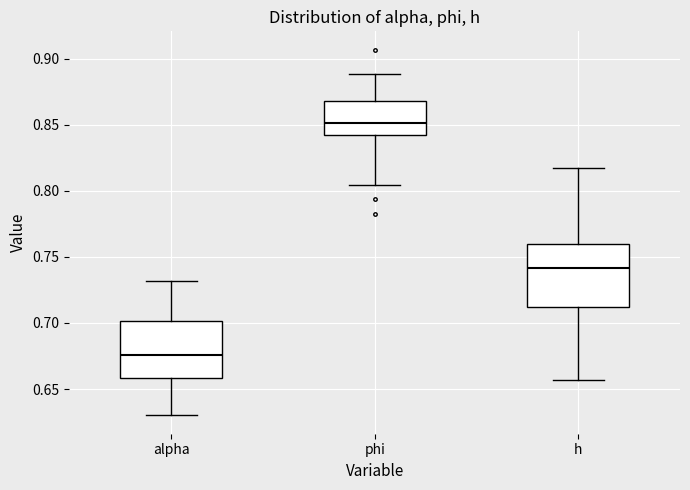

Which box has the lowest median line?

alpha